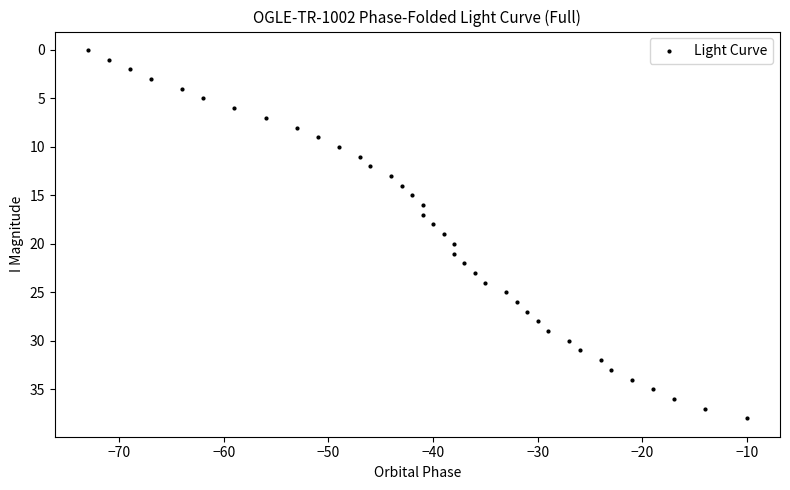

What is the range of X values (max minus min)?

63